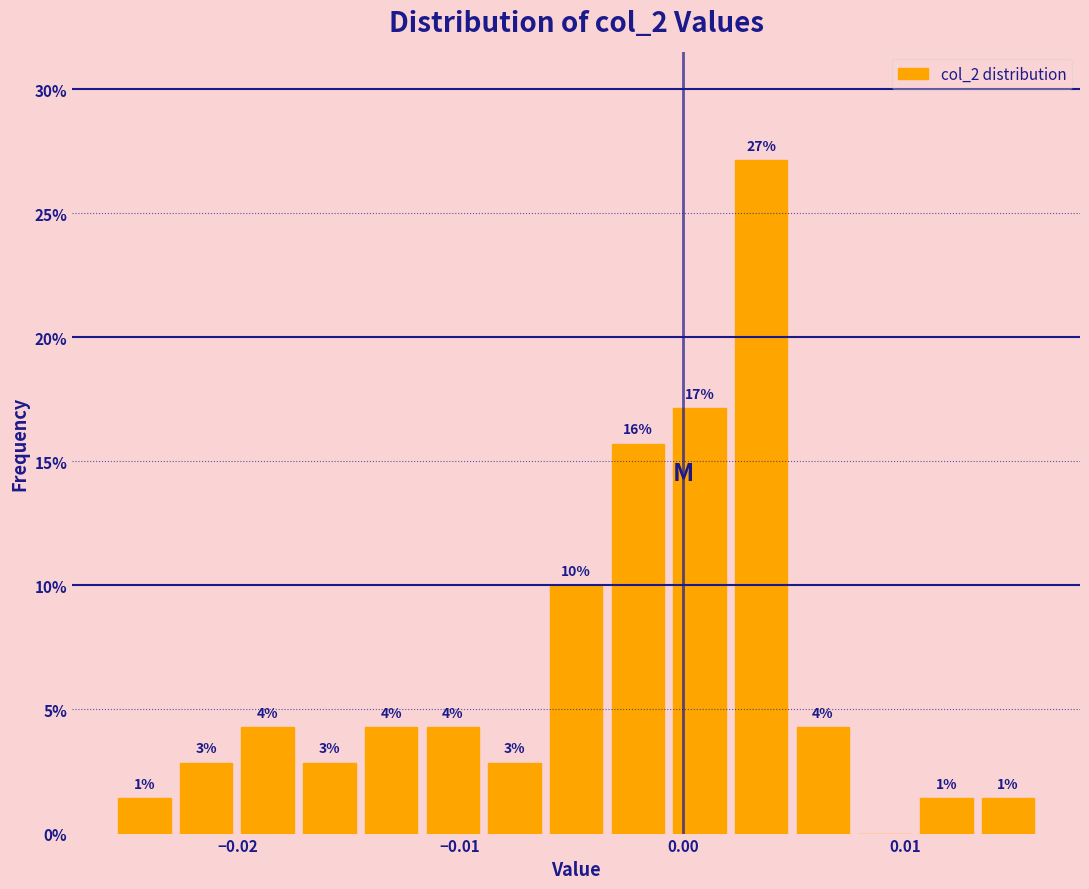

Read against the x-axis, roughly where is the centre of the tallest bar?

0.004